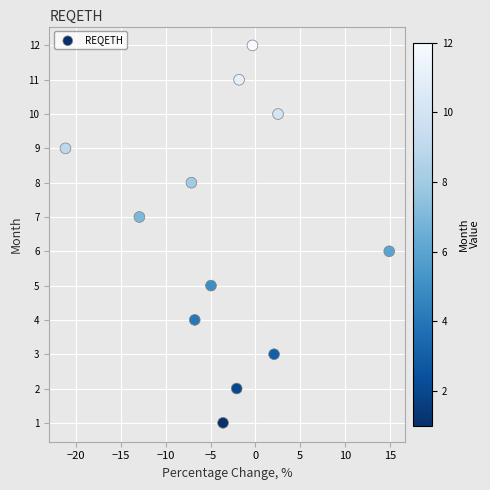

What is the range of Y values (max minus min)?

11